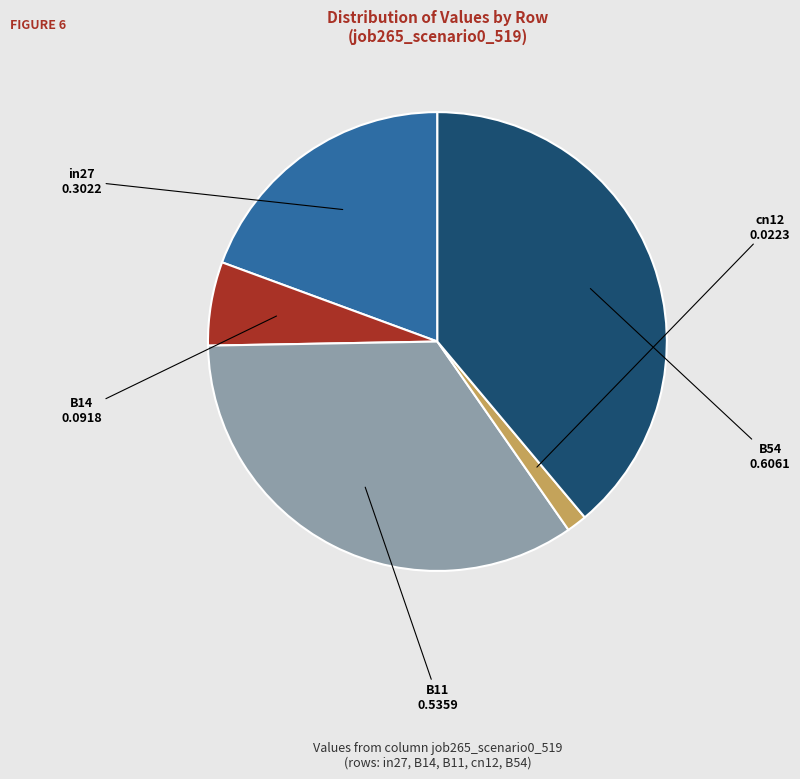

Does any single category account for the majority?

No